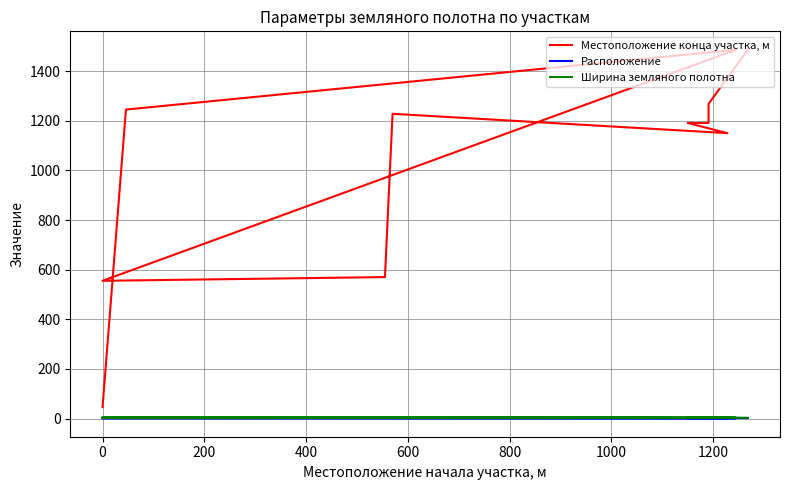

Is it true that Расположение equals 3 at 9?

False